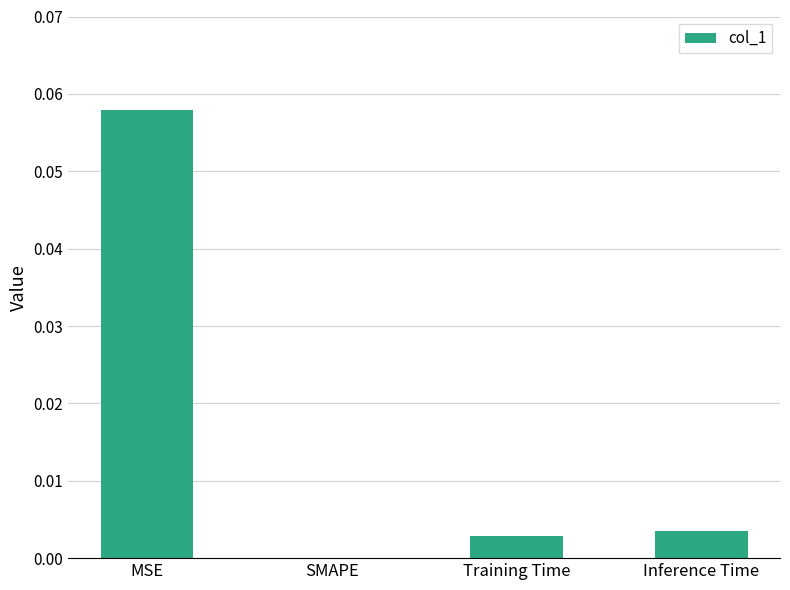

Count the number of values greater than 0.

3